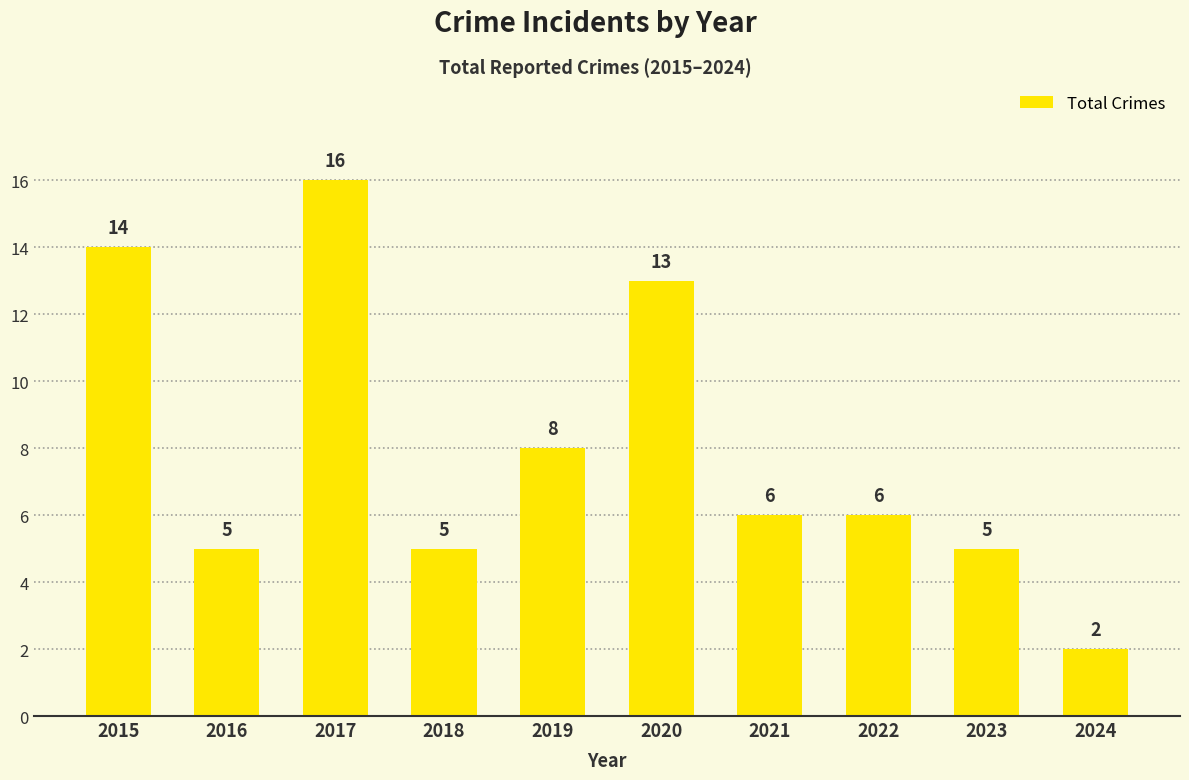

Which category has the highest value across all series?

2017